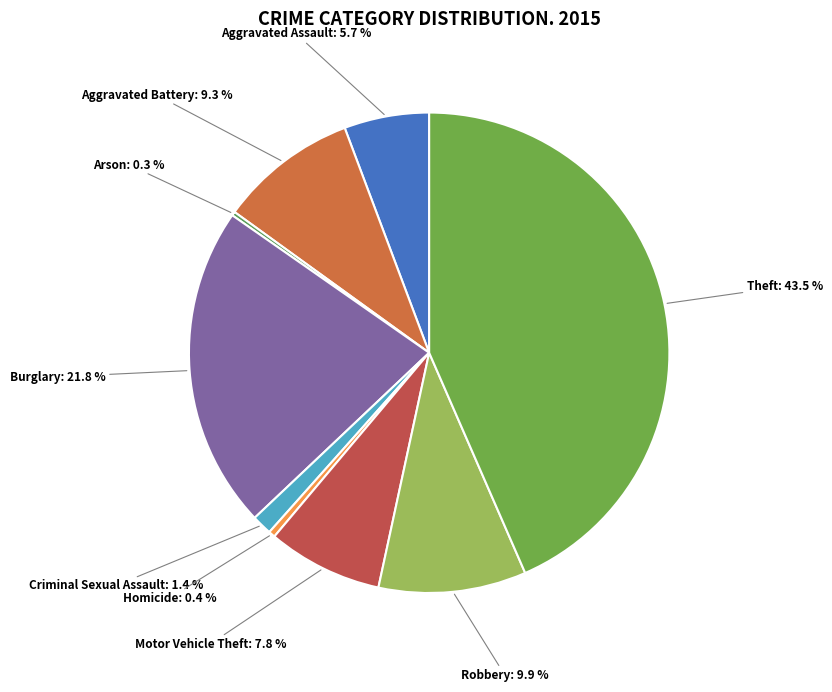

Is there a majority slice in this chart?

No